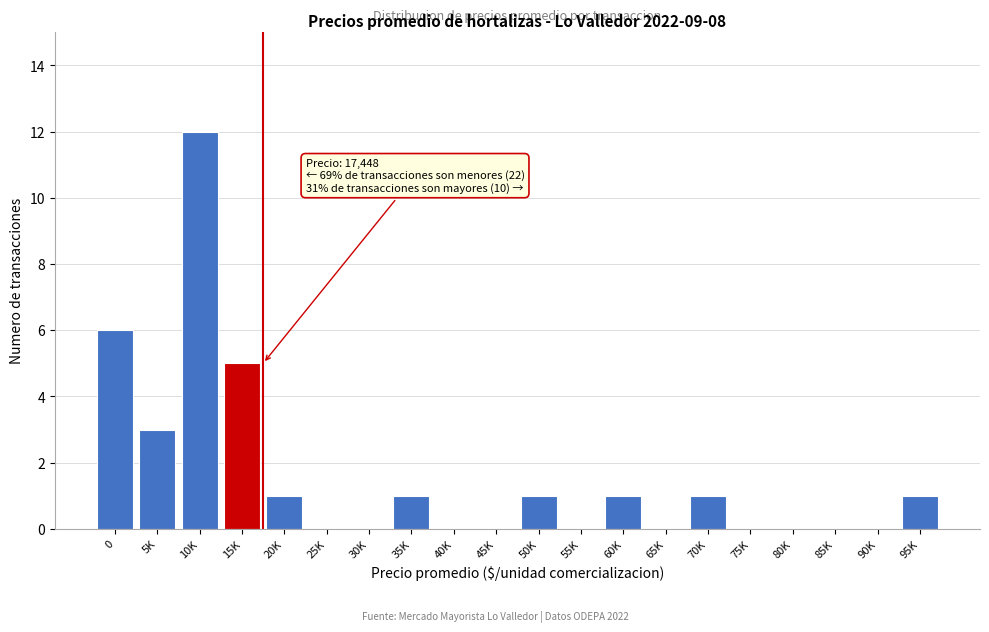

Reading left to right, extract all data points from this chart.

0=6	5K=3	10K=12	15K=5	20K=1	25K=0	30K=0	35K=1	40K=0	45K=0	50K=1	55K=0	60K=1	65K=0	70K=1	75K=0	80K=0	85K=0	90K=0	95K=1